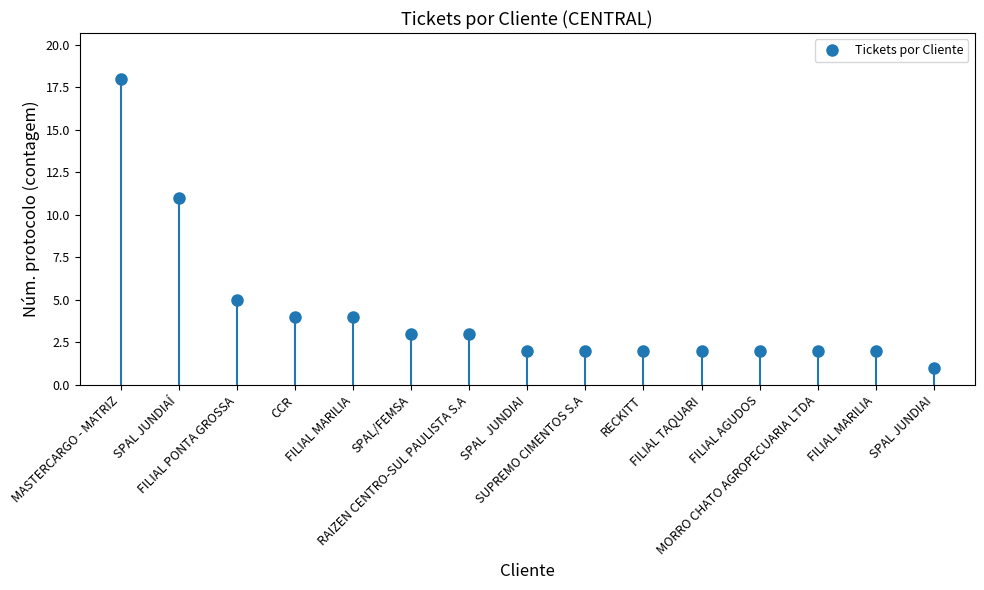

What is the value of the 8th point from the left?

2